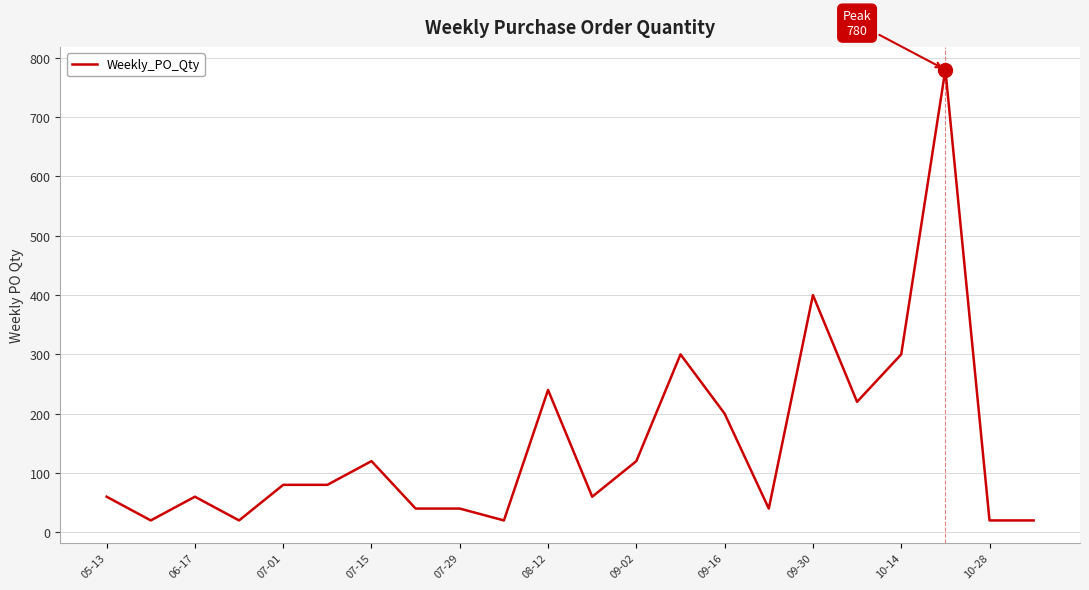

What is the minimum value shown in the chart?

20